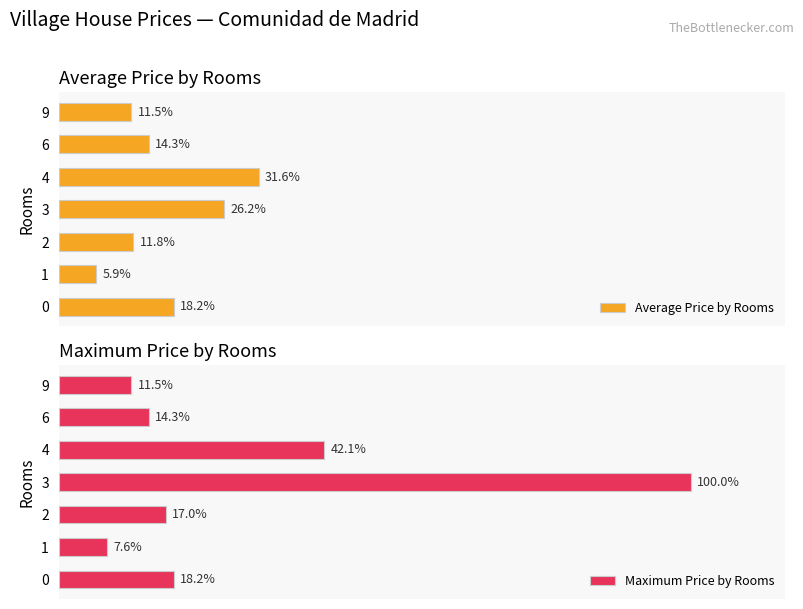

What is the difference between the Average Price by Rooms values at 4 and 0?

13.5